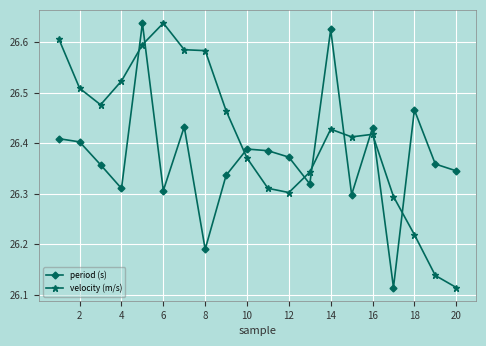

Count the velocity (m/s) values in the range 26 to 27.

20